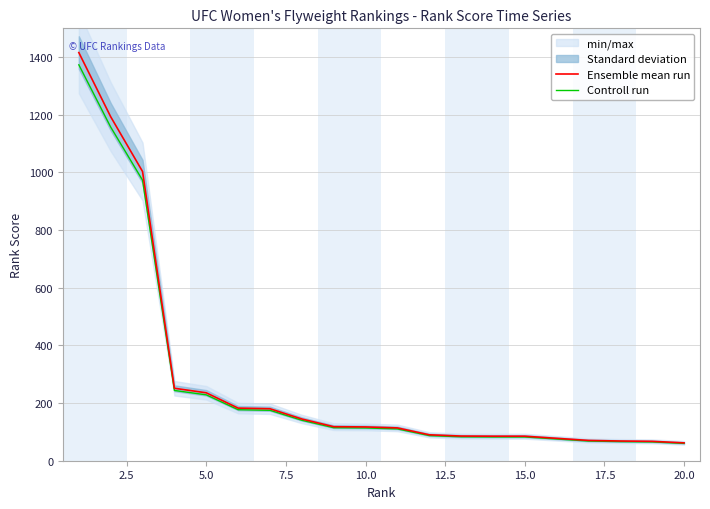

The value of Controll run at 5.0 is 228.6. True or false?

True